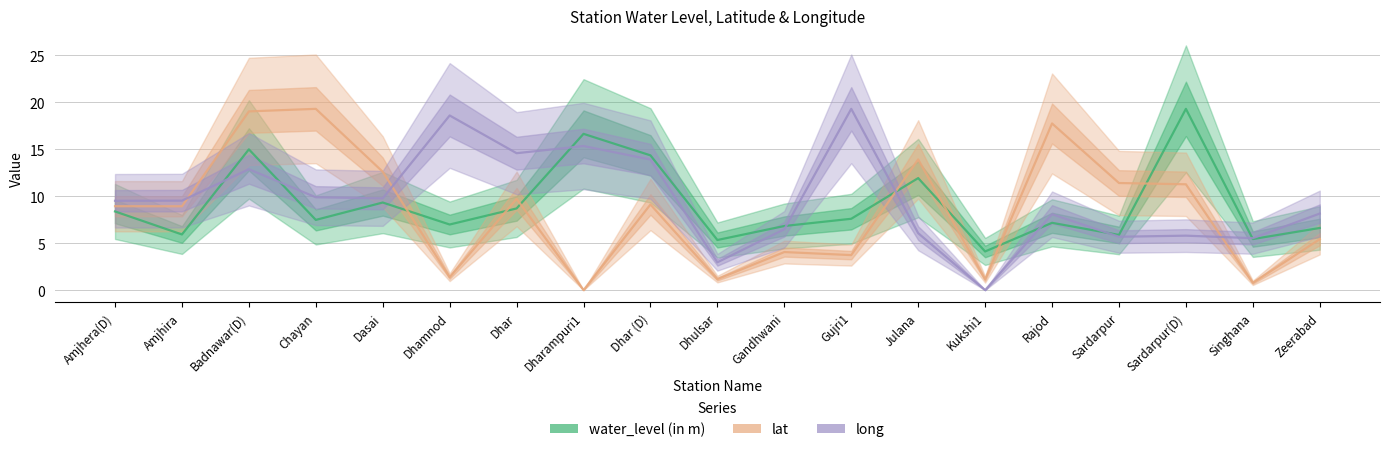

List the series in order of their peak value, lowest first.

water_level (in m), lat, long